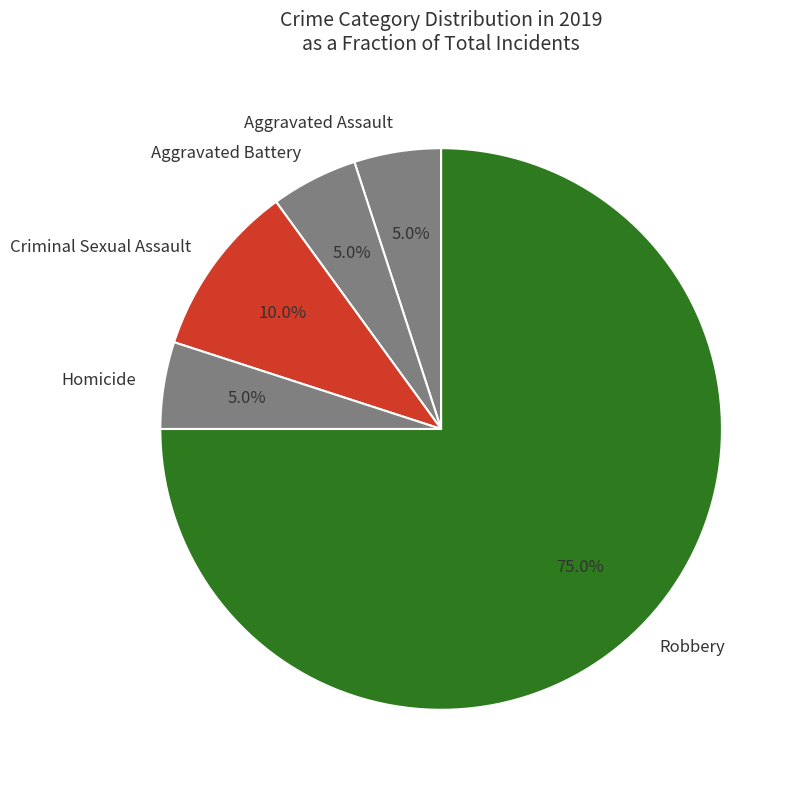

Combined, do Homicide and Robbery account for over 50%?

Yes